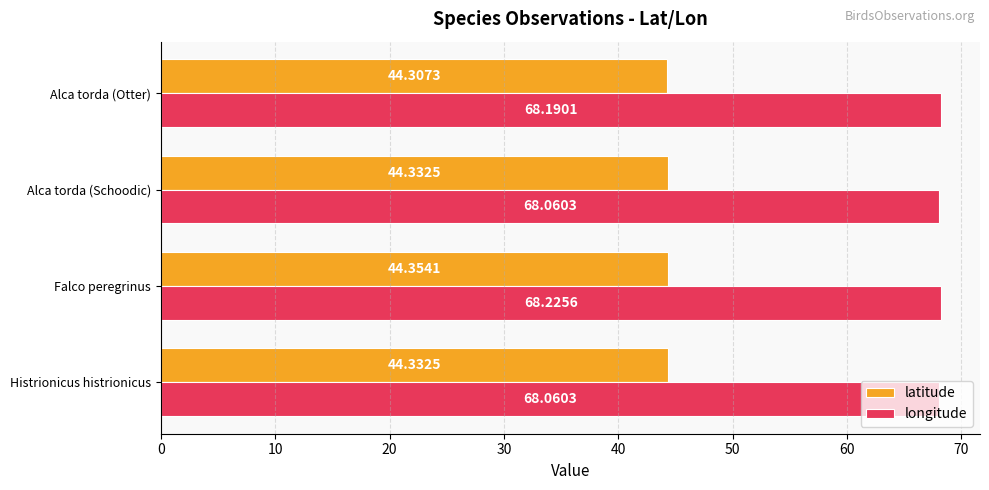

List the series in order of their overall mean, lowest first.

latitude, longitude